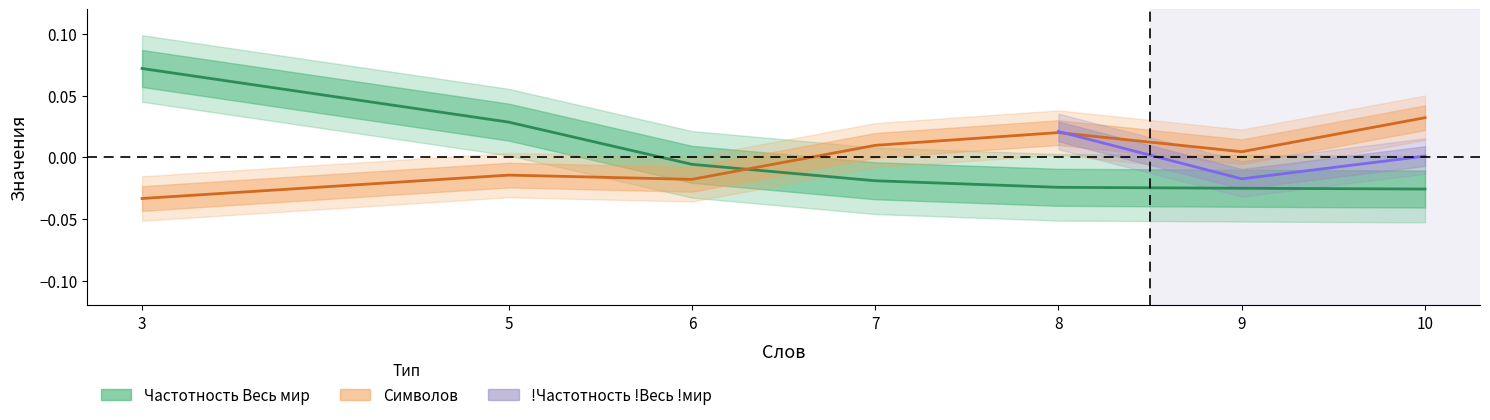

At which label does Символов first exceed 0?

7